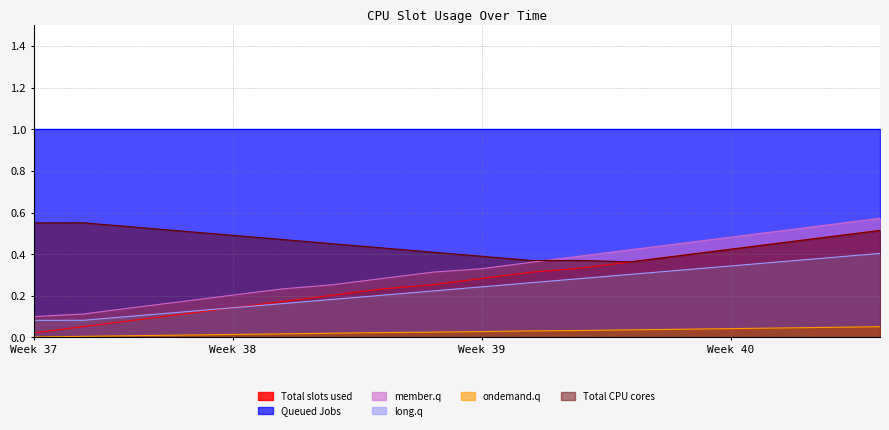

Does the chart display data point markers on the line(s)?

No